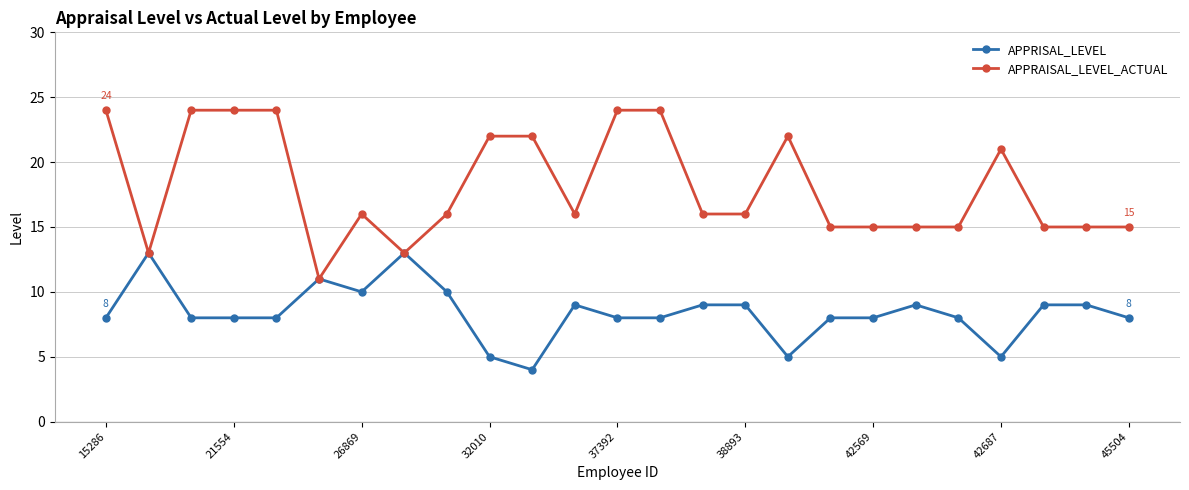

List the series in order of their peak value, lowest first.

APPRISAL_LEVEL, APPRAISAL_LEVEL_ACTUAL